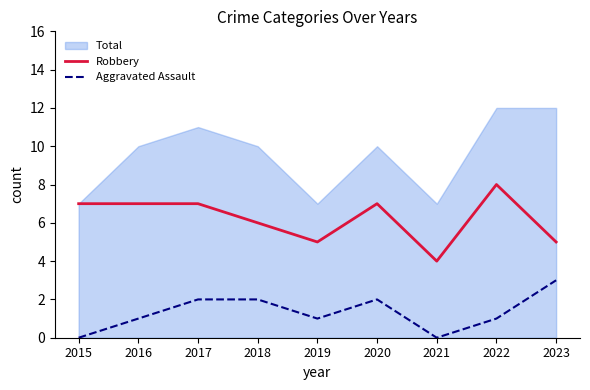

Is the value of Aggravated Assault at 2021 greater than the value of Robbery at 2023?

No